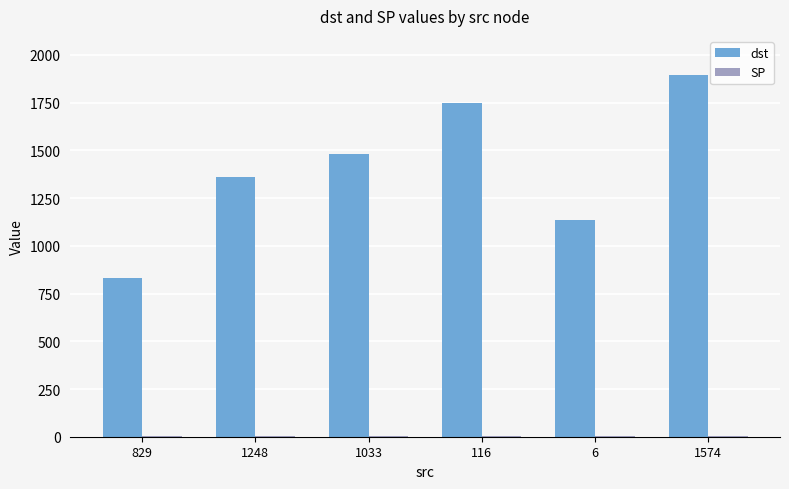

What is the maximum value for dst?

1895